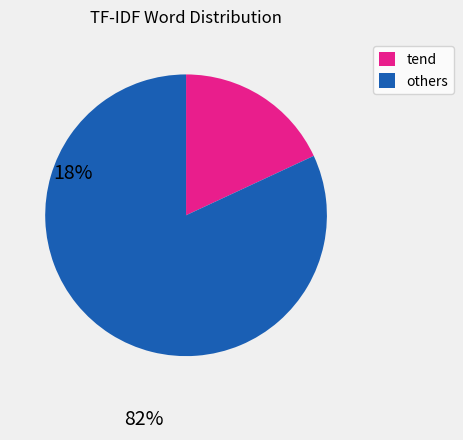

How many segments does this pie chart have?

2